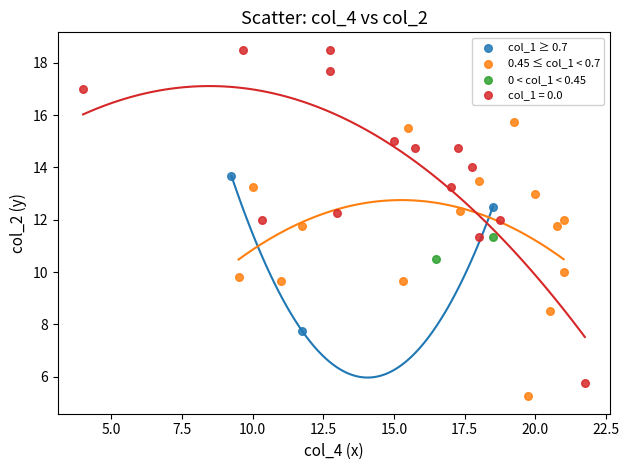

Which series has the largest Y range (max minus min)?

col_1 = 0.0